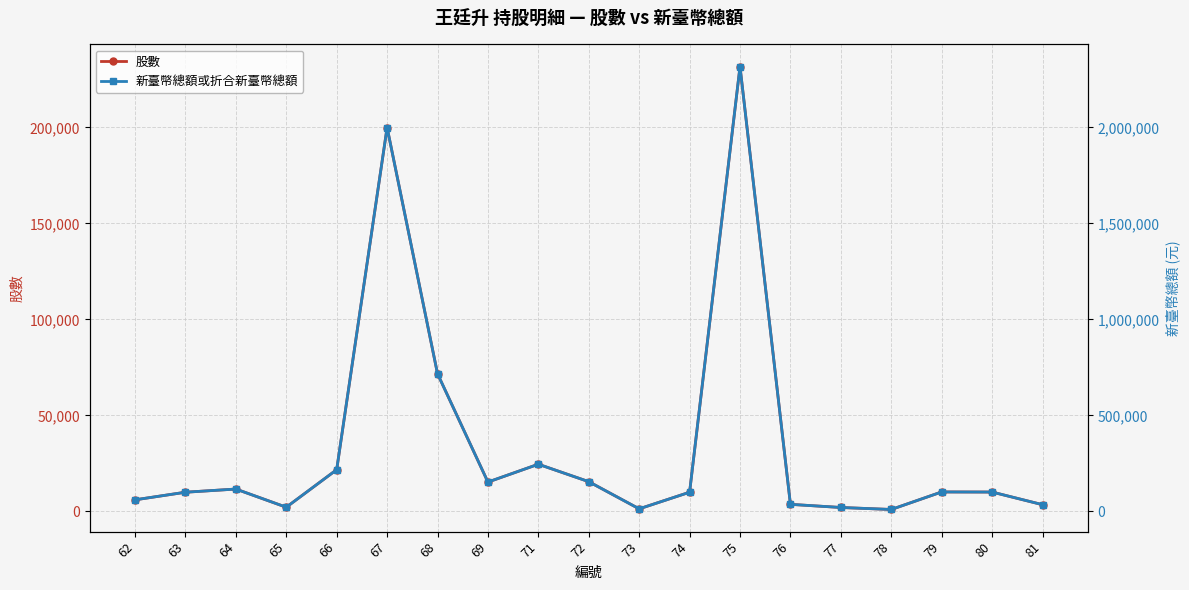

Which series has the widest spread of values?

新臺幣總額或折合新臺幣總額